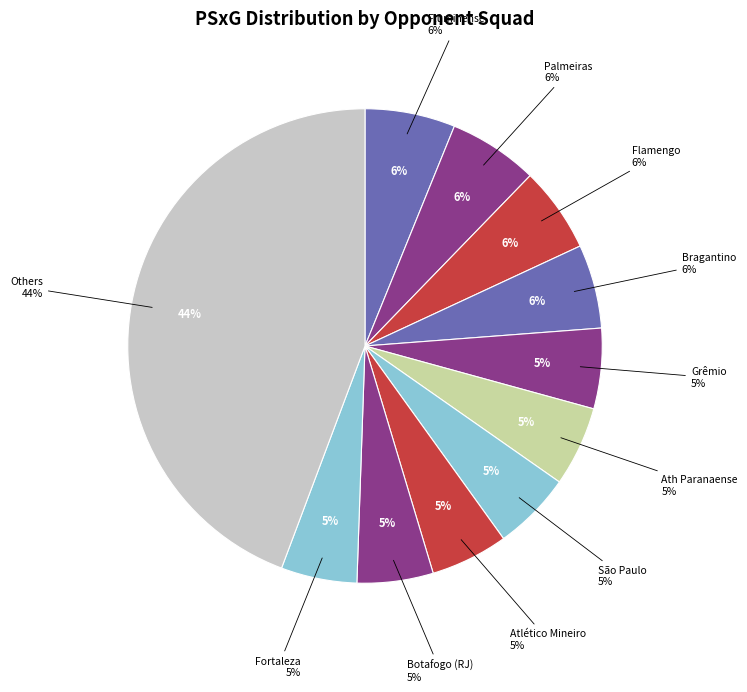

To the nearest percent, what is the difference between the vs São Paulo and vs Internacional slice percentages?

1%